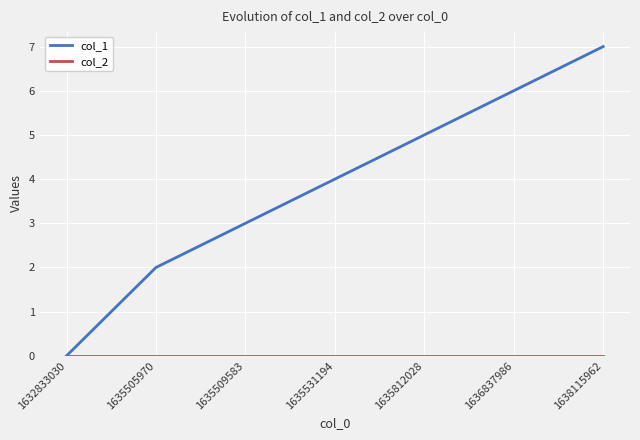

Count the number of categories in the chart.

7